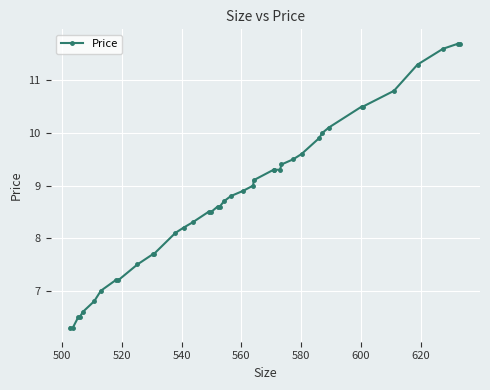

What is the difference between the maximum and minimum values?

5.4